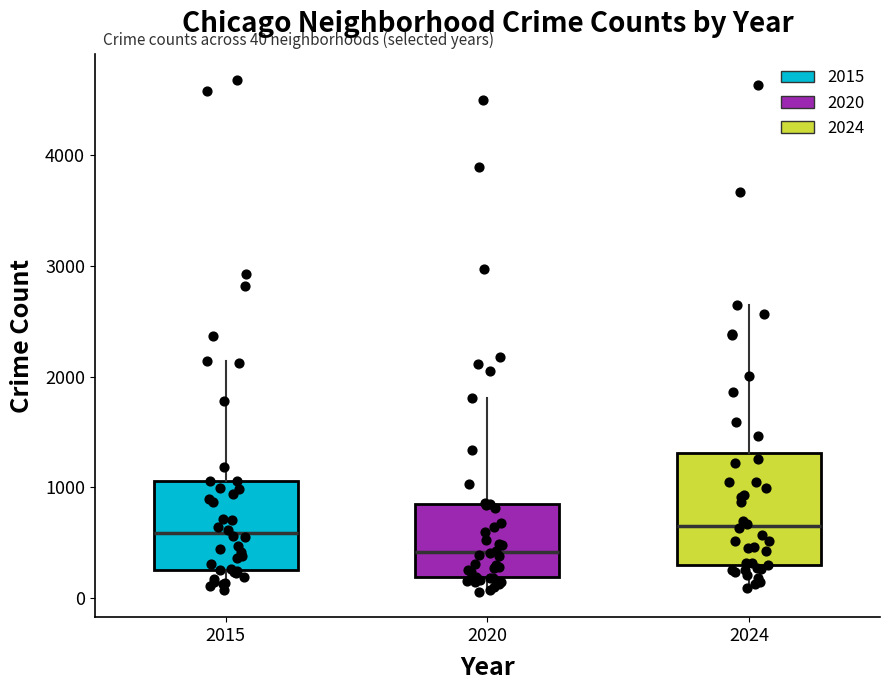

Which box's median line is the lowest?

2020